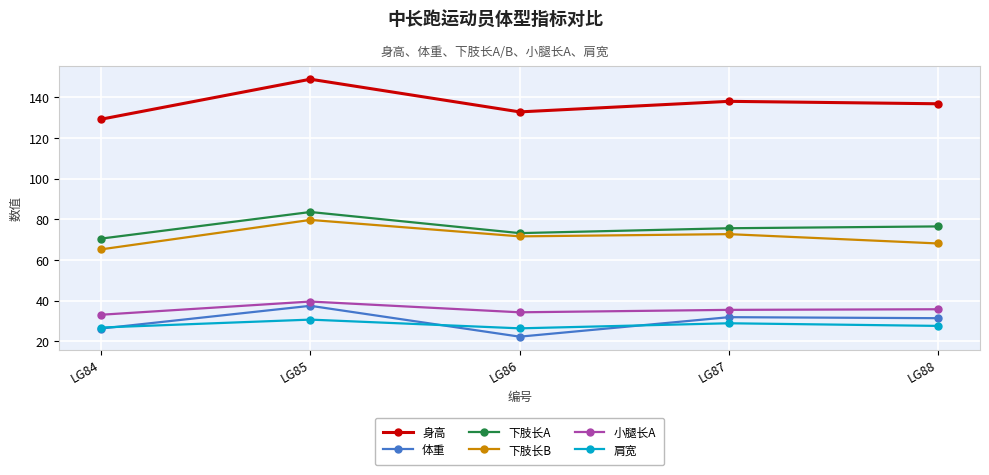

How many data points in 肩宽 are above 27?

3